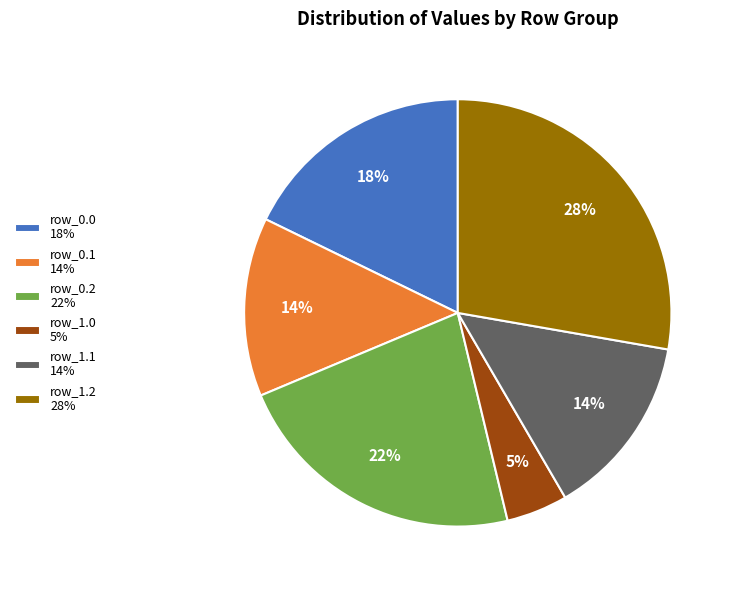

Do row_0.2 22% and row_0.1 14% together represent more than half of the pie?

No